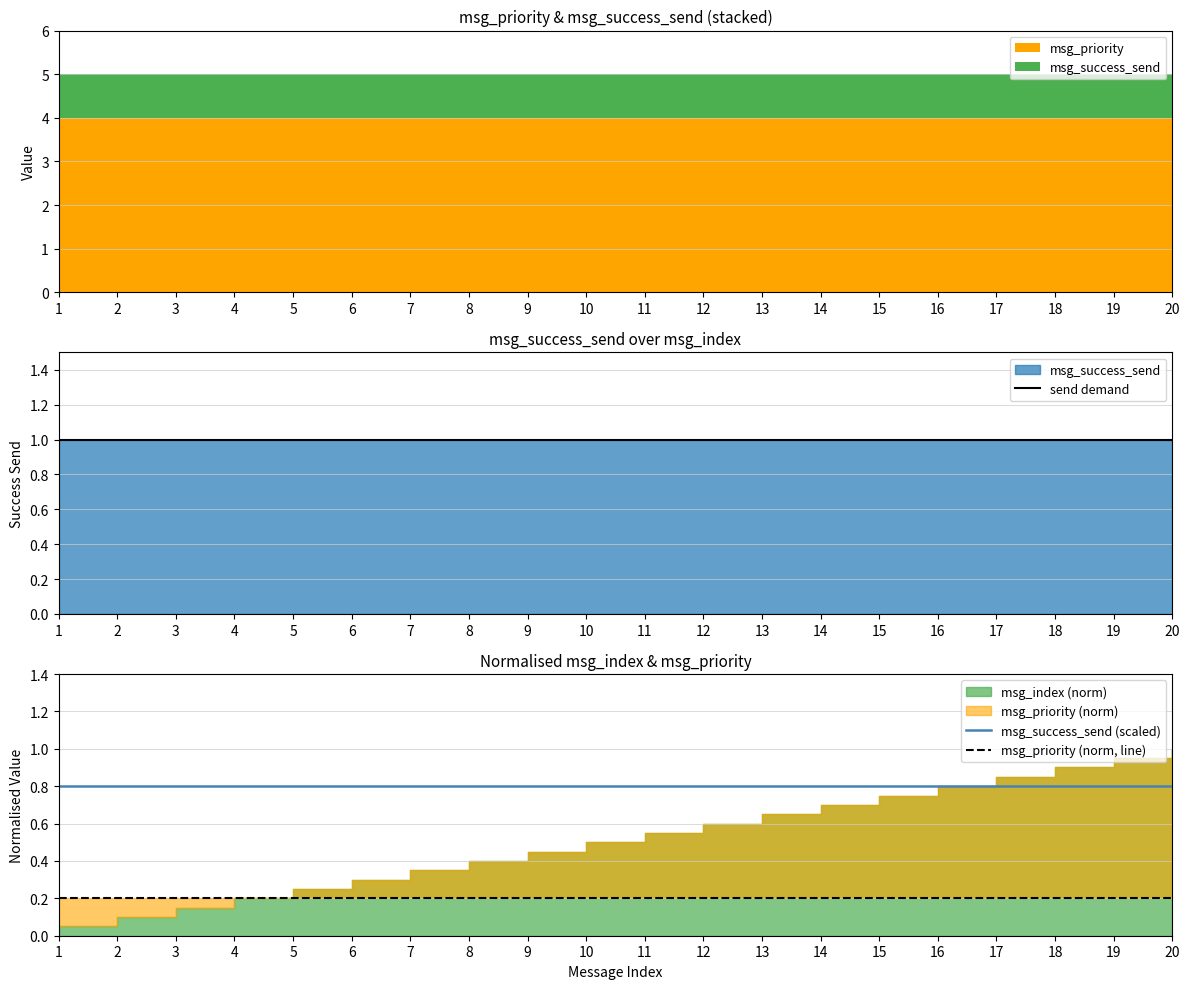

The value of send demand at 11 is 1.0. True or false?

True